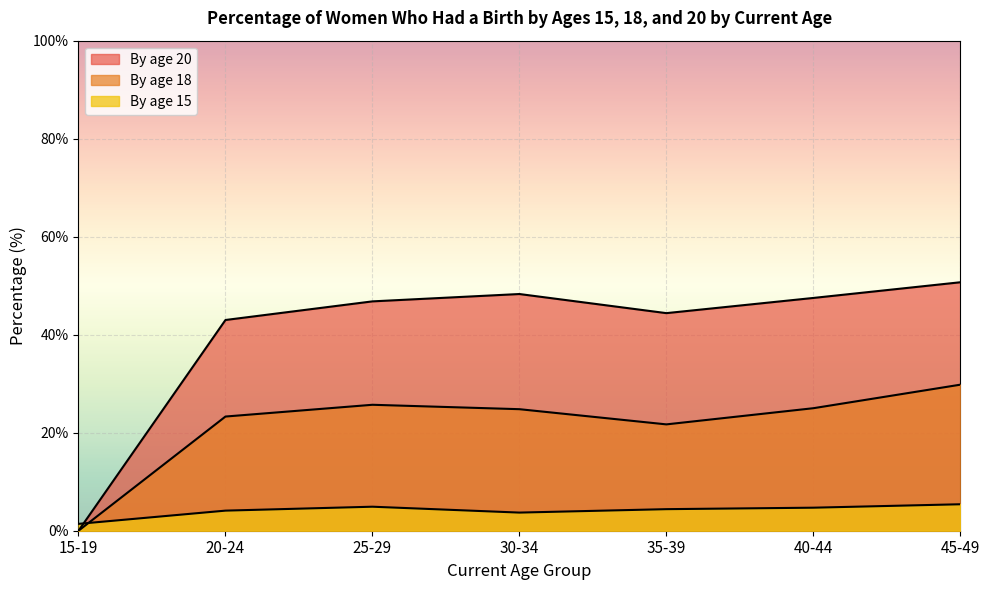

The By age 20 series shows 84.5 at 30-34. True or false?

False